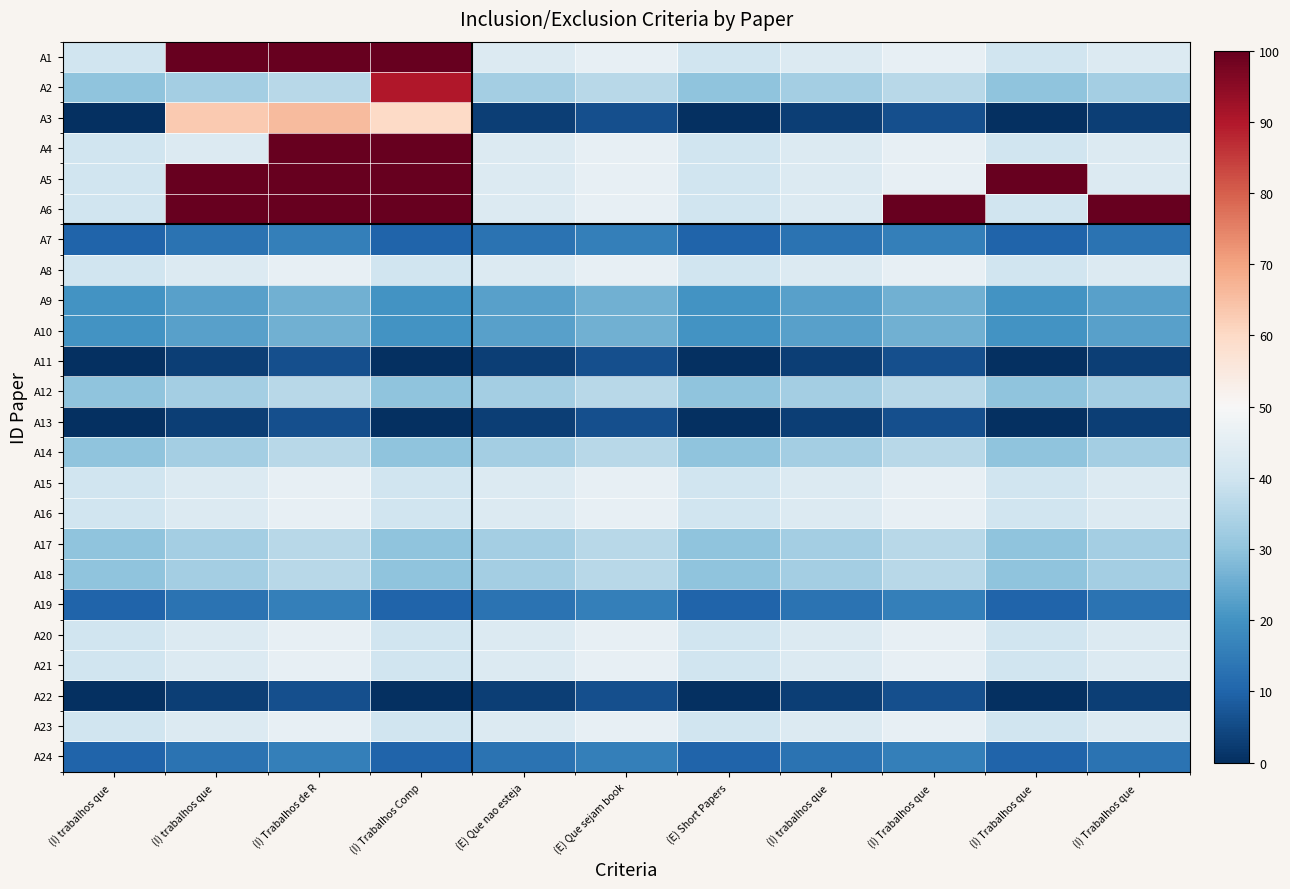

At how many categories does at least one series exceed 66?

6